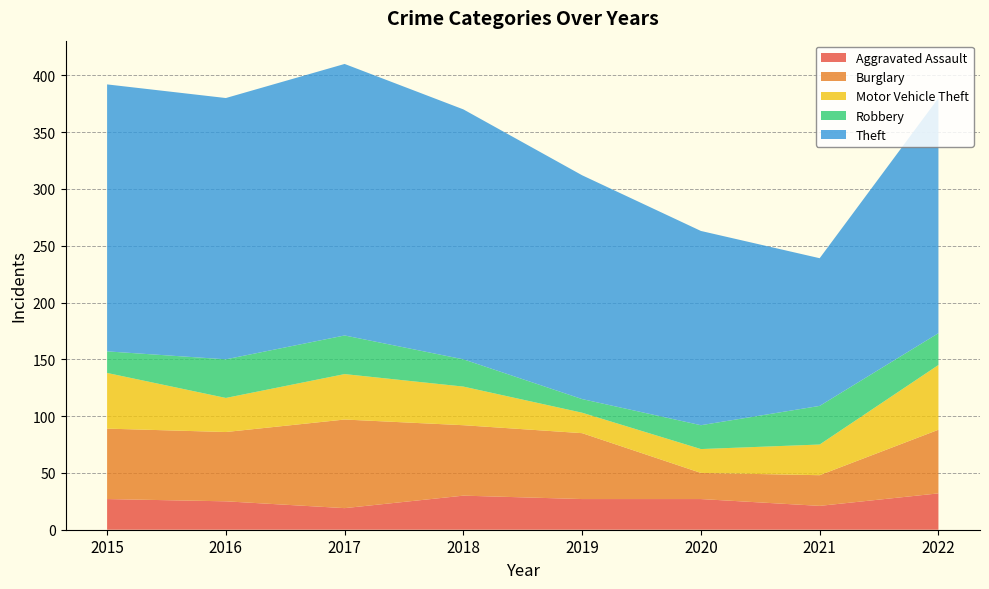

Reading left to right, list all the values displayed in this chart.

Aggravated Assault: 2015=27	2016=25	2017=19	2018=30	2019=27	2020=27	2021=21	2022=32
Burglary: 2015=62	2016=61	2017=78	2018=62	2019=58	2020=23	2021=27	2022=56
Motor Vehicle Theft: 2015=49	2016=30	2017=40	2018=34	2019=18	2020=21	2021=27	2022=57
Robbery: 2015=19	2016=34	2017=34	2018=24	2019=12	2020=21	2021=34	2022=28
Theft: 2015=235	2016=230	2017=239	2018=220	2019=197	2020=171	2021=130	2022=207